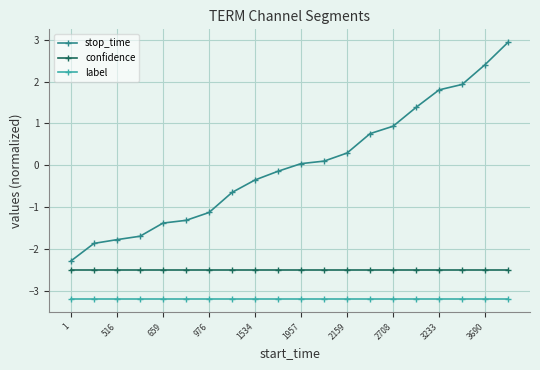

How many lines are shown in the chart?

3